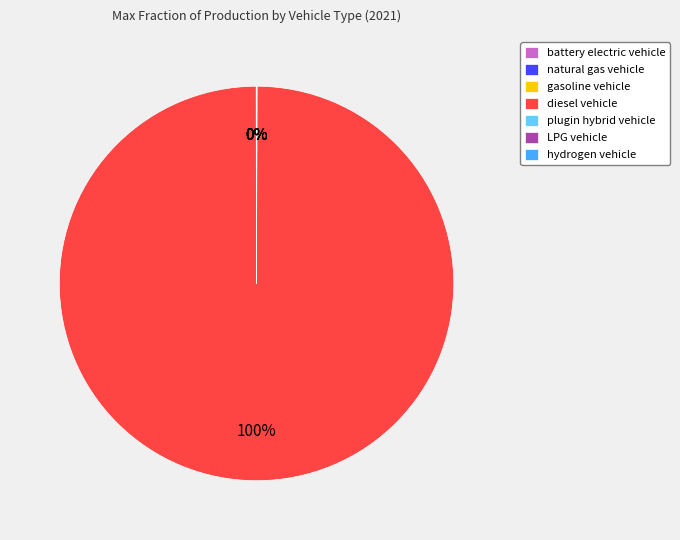

To the nearest percent, what portion does diesel vehicle represent?

100%